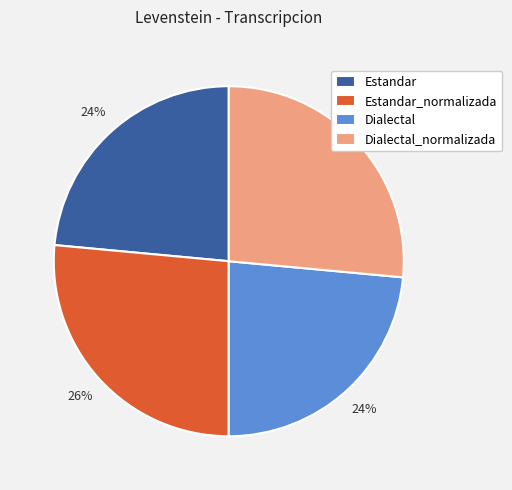

Between Estandar_normalizada and Estandar, which is larger?

Estandar_normalizada